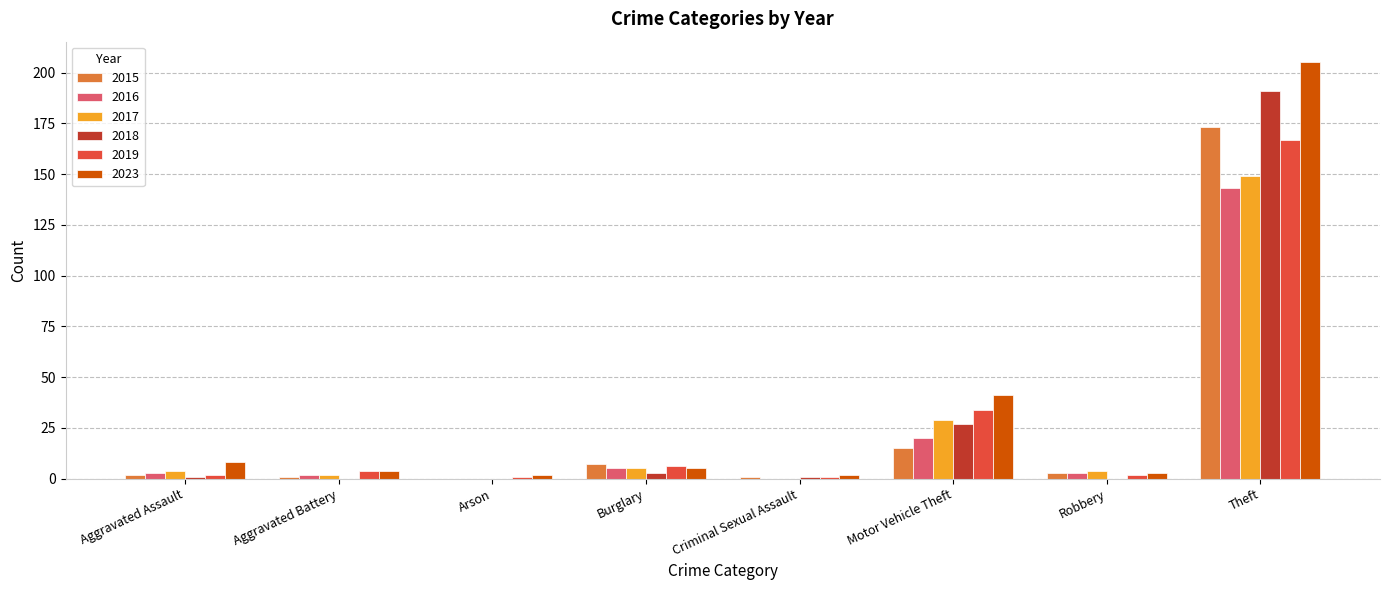

What is the approximate value of 2018 at Theft, to the nearest 5?

190